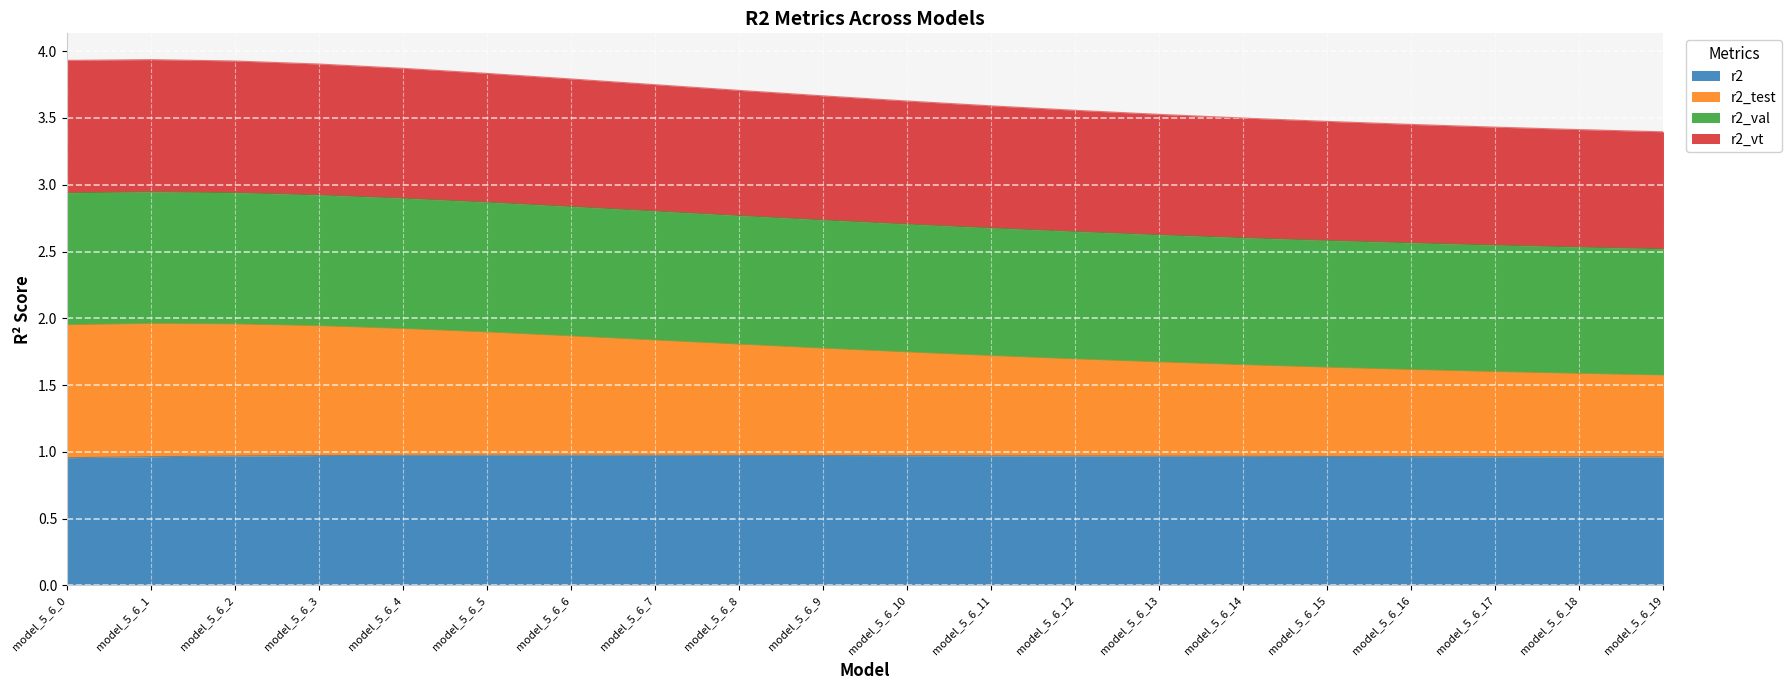

Is it true that r2 equals 1.0 at model_5_6_17?

True